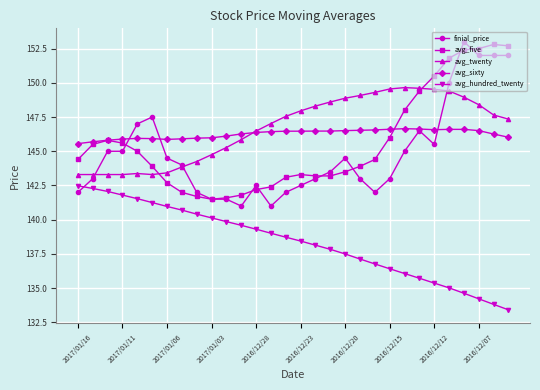

True or false: avg_hundred_twenty and avg_five intersect in this chart.

False